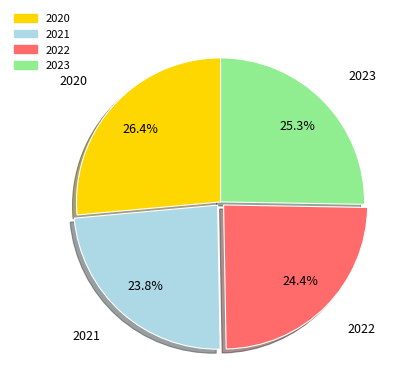

What is the ratio of the value at 2020 to the value at 2022?

1.1